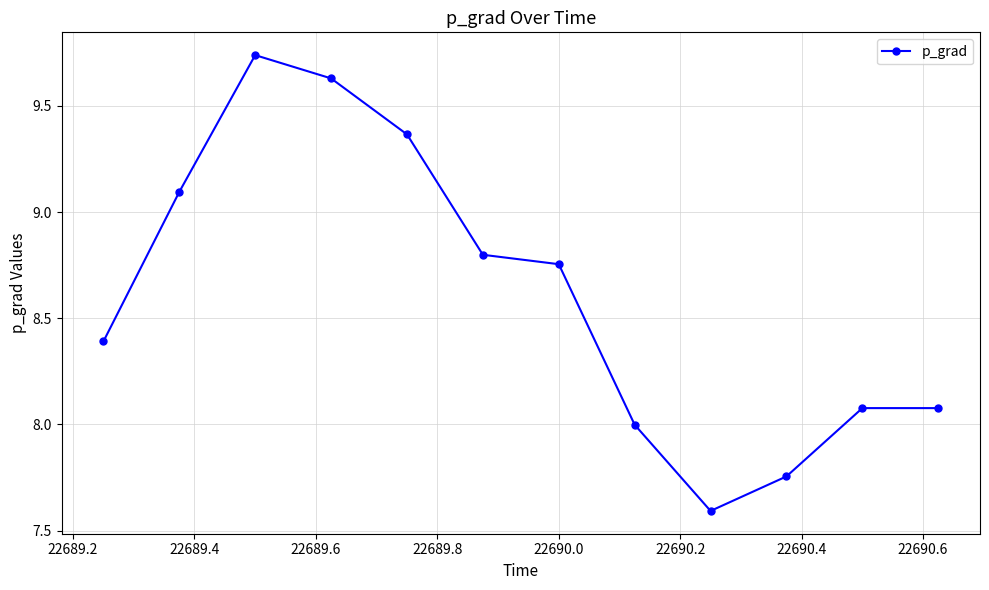

What is the value of the 9th point from the left?

7.6